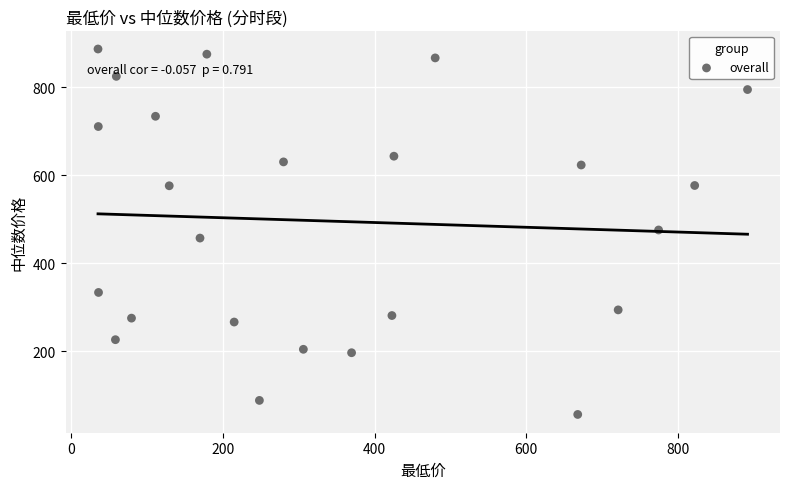

What is the range of Y values (max minus min)?

831.1